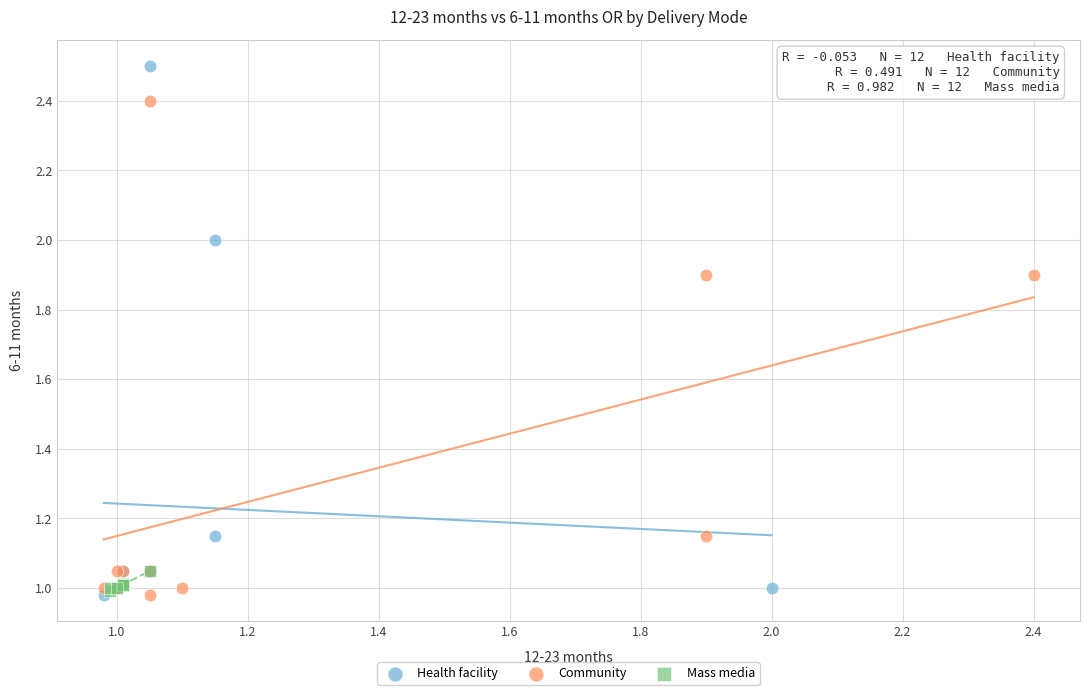

Which series has the widest spread of Y values?

Health facility